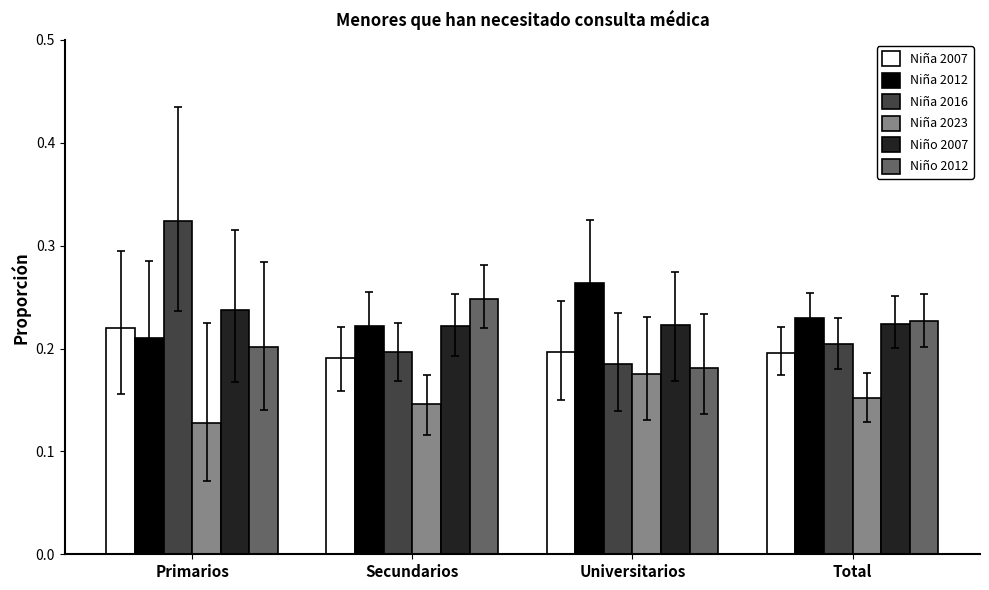

Are the bars grouped side by side (vs. stacked)?

Yes